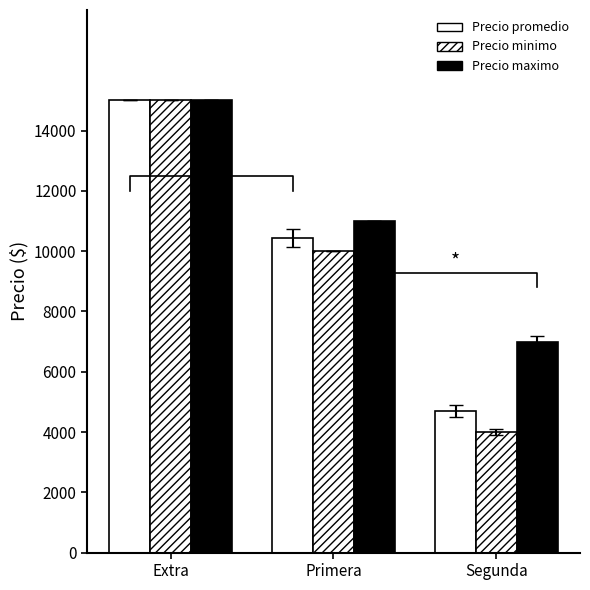

Count the Precio promedio values in the range 4684 to 15000.

3